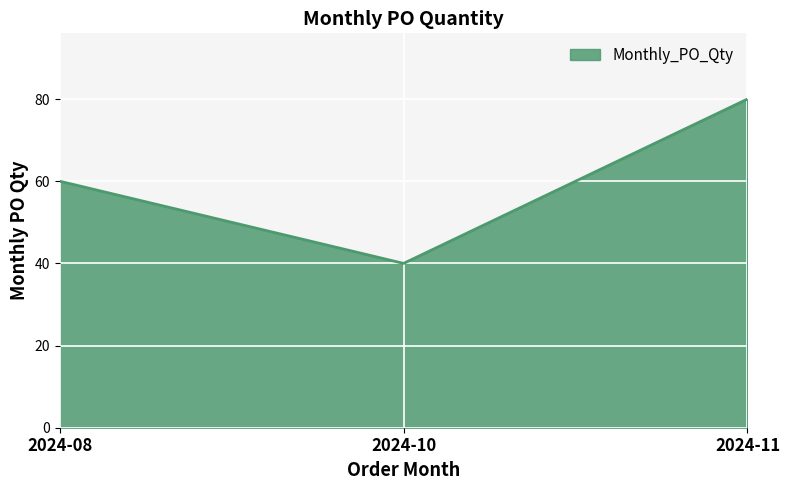

What is the change in value from 2024-08 to 2024-11?

+20